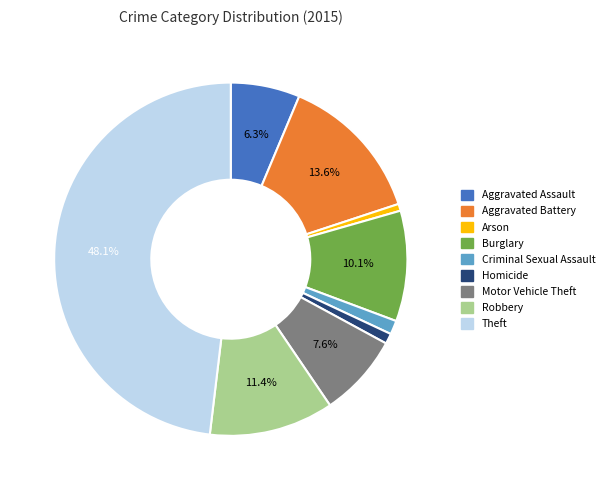

To the nearest percent, what percentage of the pie is Motor Vehicle Theft?

8%